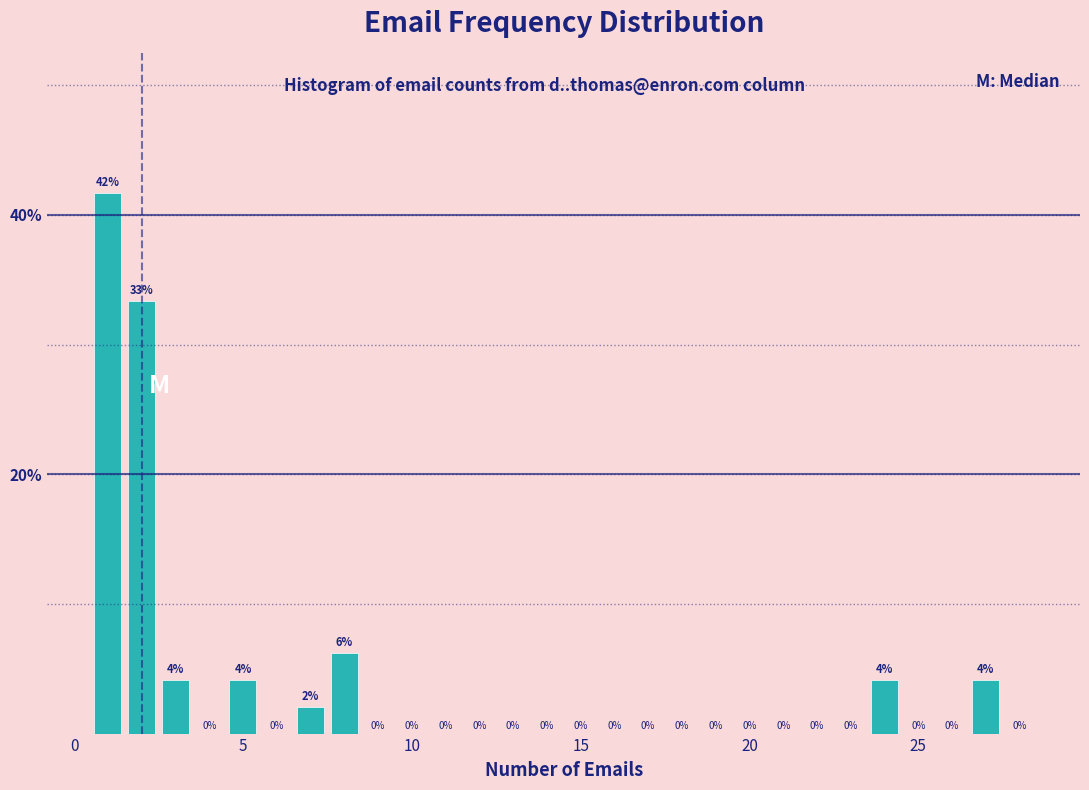

Around what value on the x-axis is the tallest bar? Give the approximate position of its centre, as read against the axis.

1.0